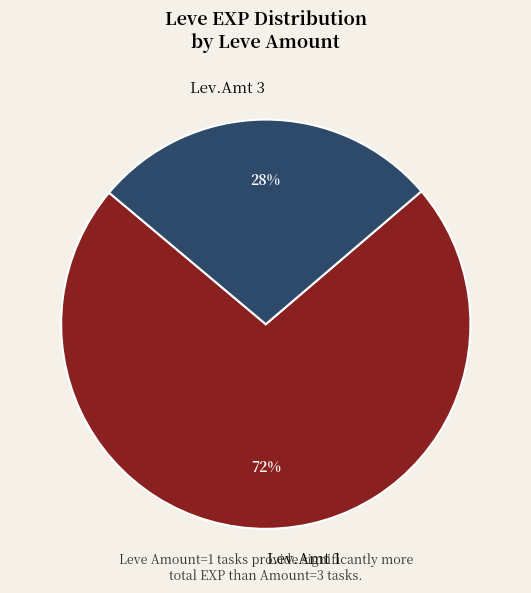

To the nearest percent, what is the combined percentage of Lev.Amt 3 and Lev.Amt 1?

100%